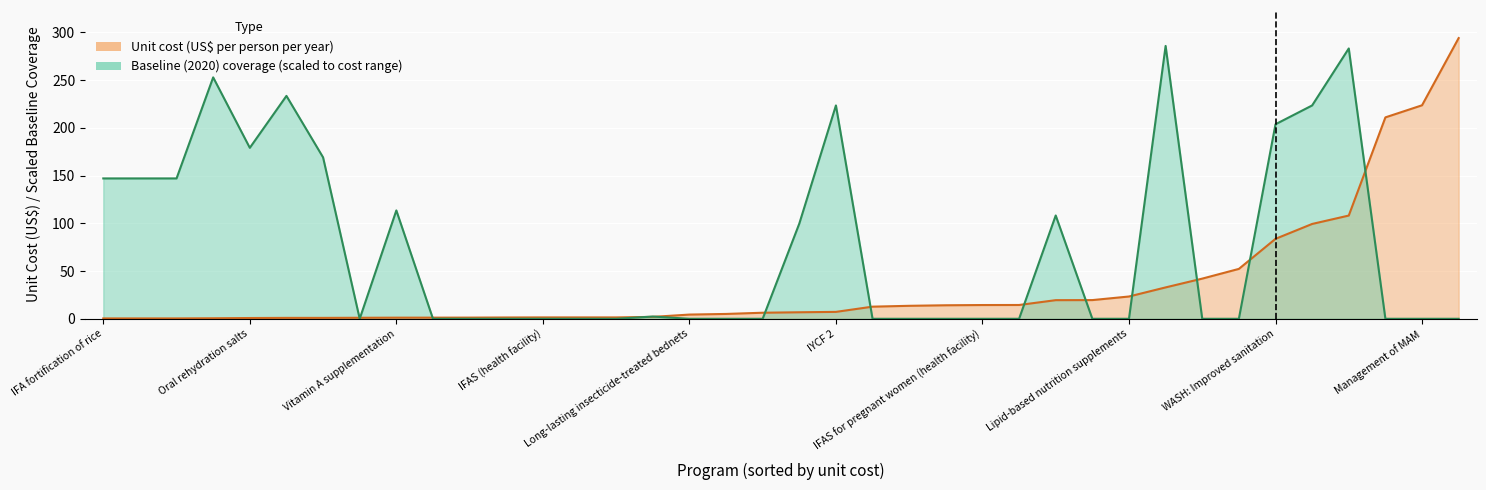

How many series are shown in this chart?

2